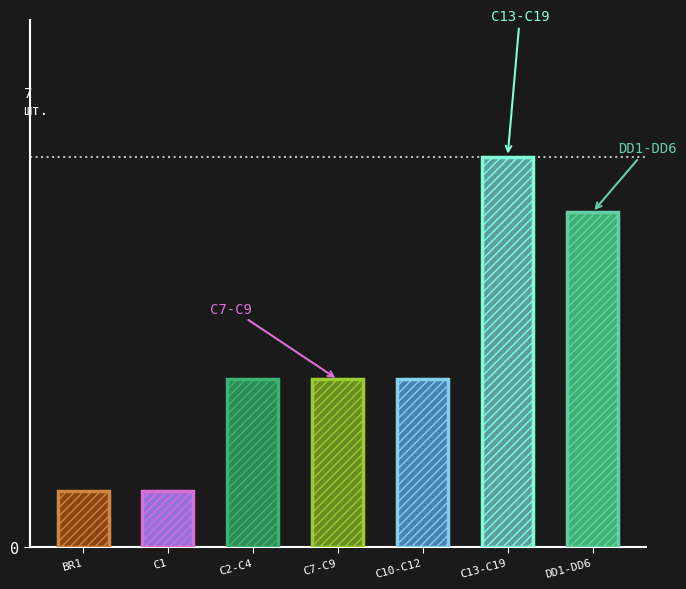

How many values exceed 3?

2